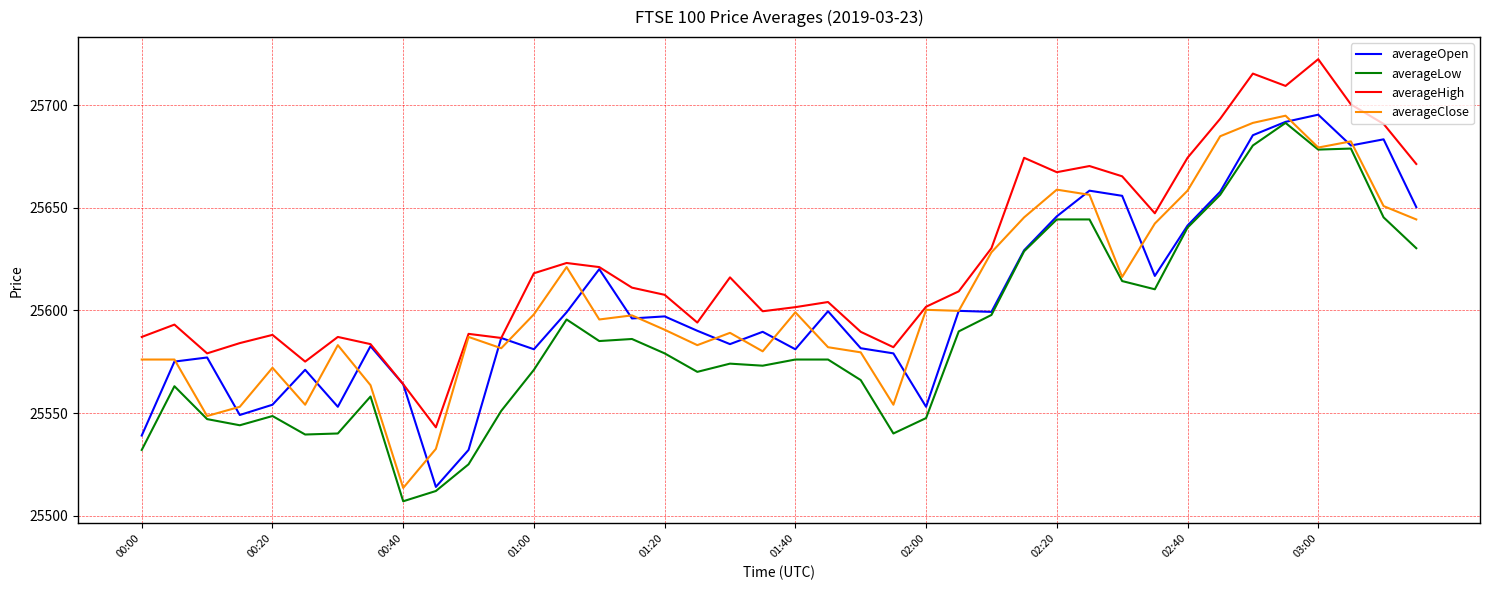

What is the highest value of the averageClose series?

25694.8